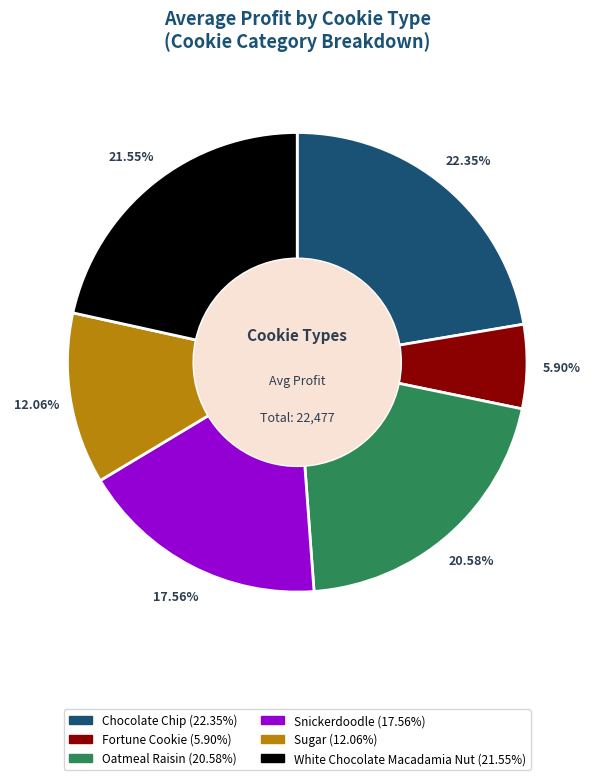

What percentage is the Sugar slice, to the nearest percent?

12%